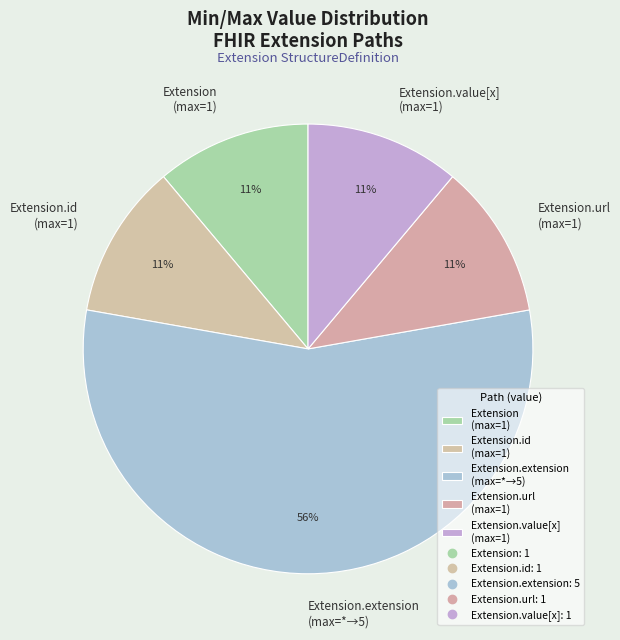

The Extension.url (max=1) slice represents 18% of the pie. True or false?

False